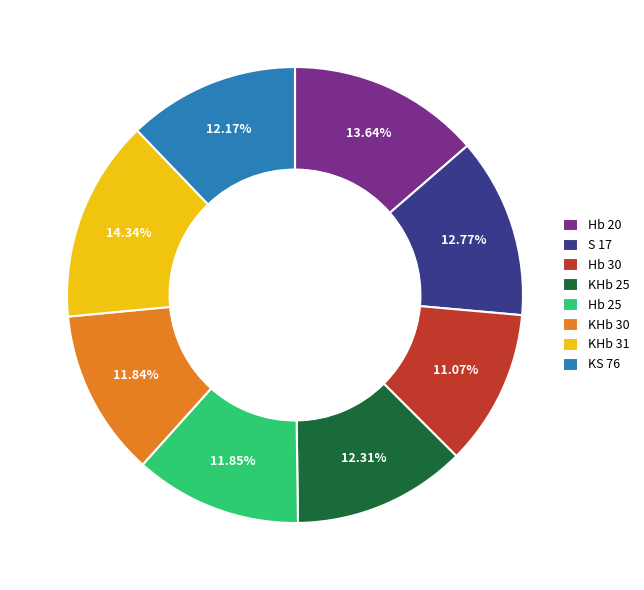

Between S 17 and KS 76, which is larger?

S 17